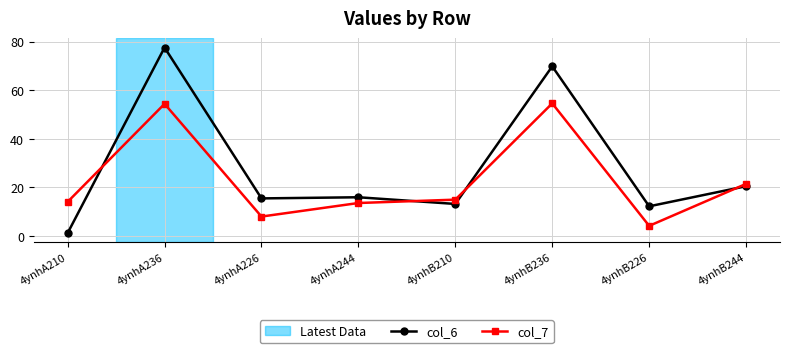

At which category is the sum across all series the highest?

4ynhA236